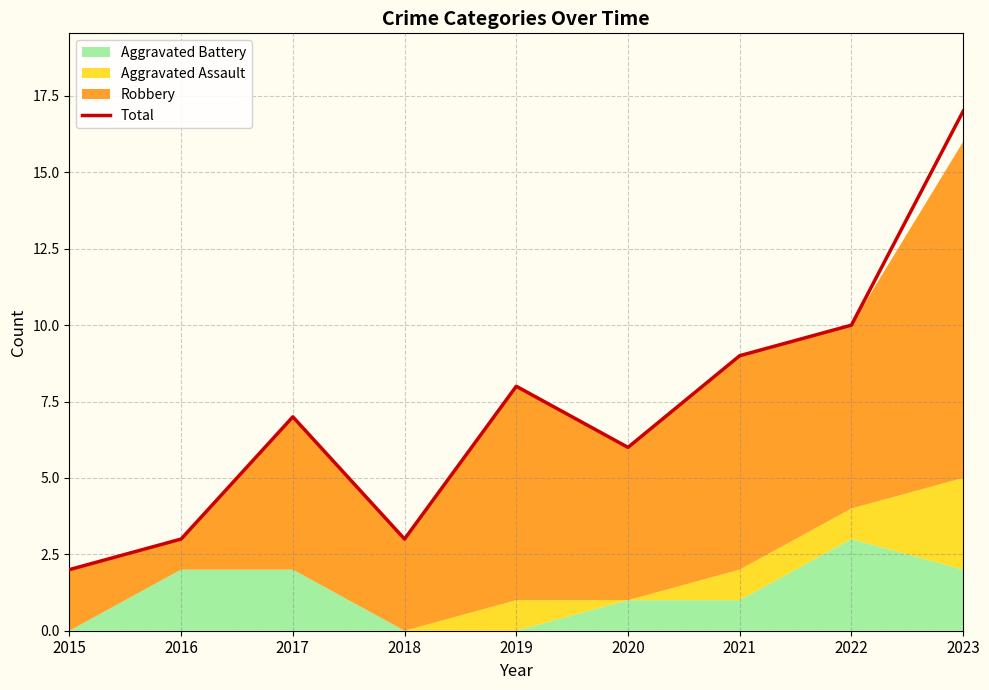

At which category does the chart reach its minimum across all series?

2015